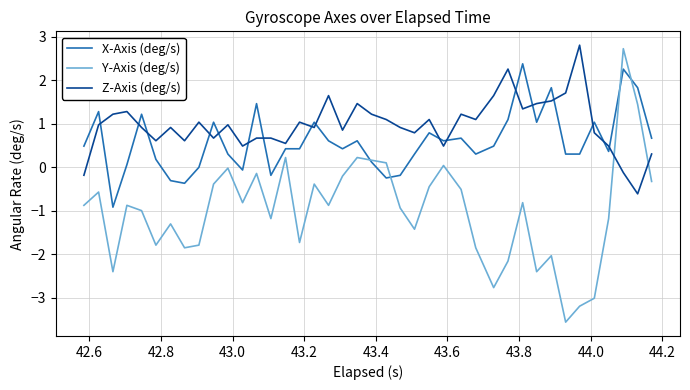

Rank the series by their average value, from highest to lowest.

Z-Axis (deg/s), X-Axis (deg/s), Y-Axis (deg/s)